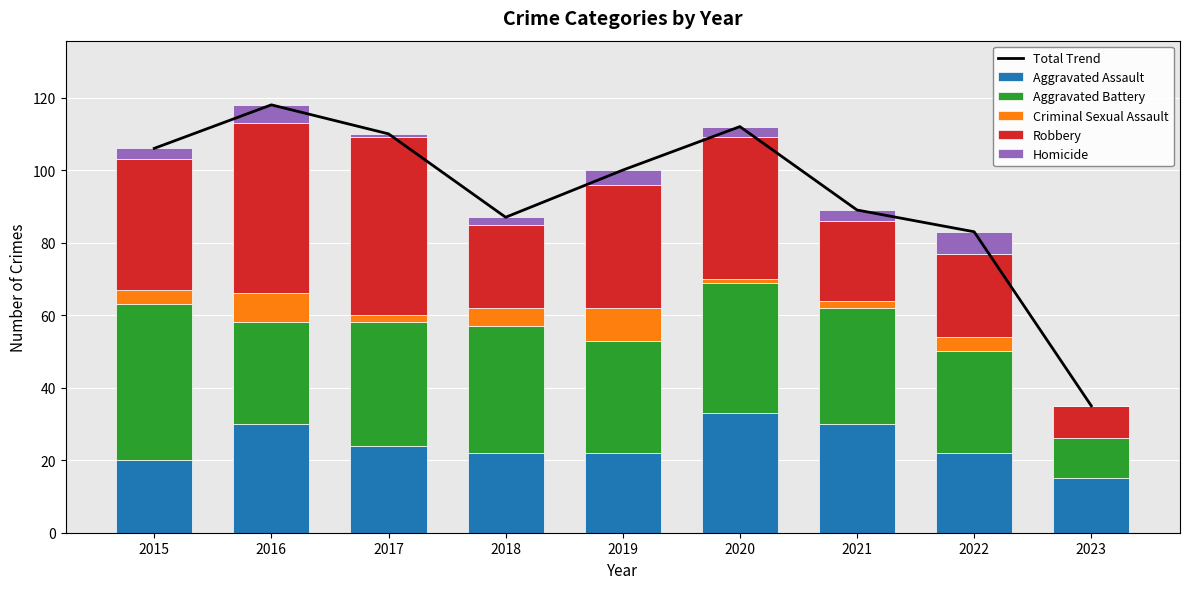

At which category is the sum across all series the highest?

2016